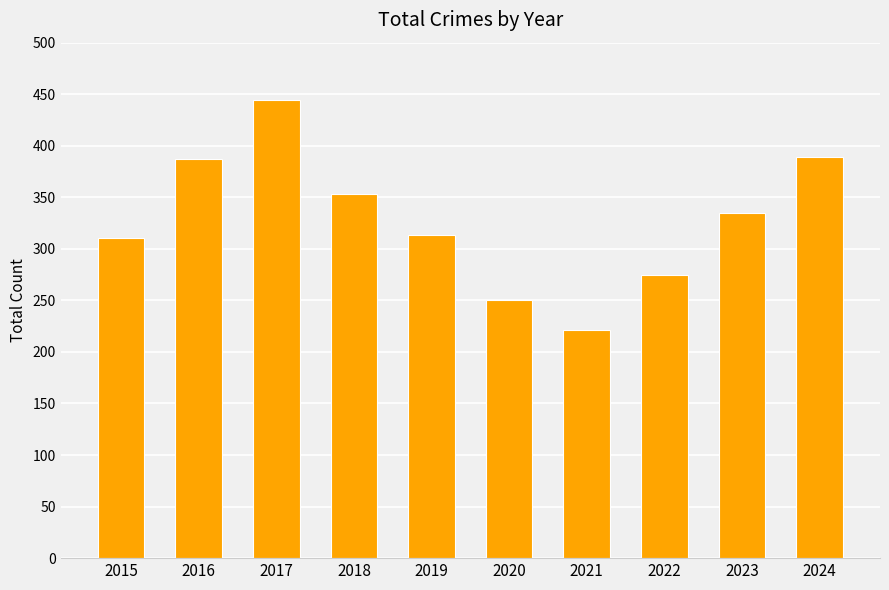

The value at 2015 is 311. True or false?

True